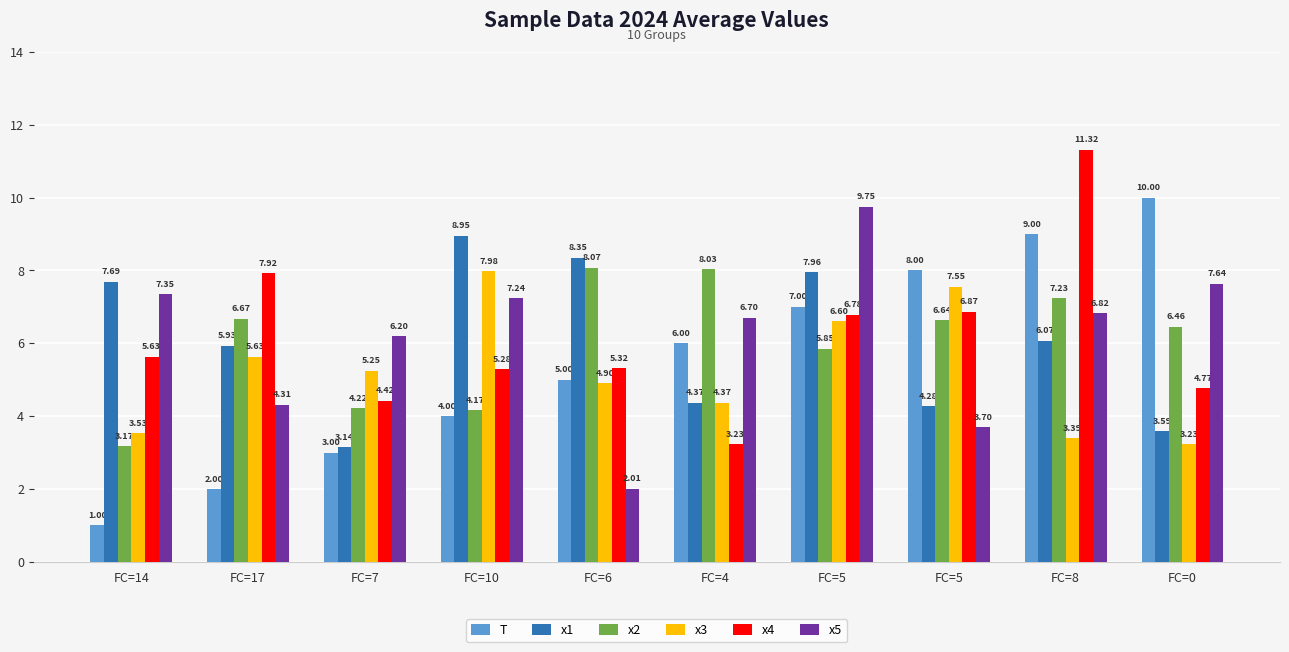

At FC=17, list the series in order from largest to smallest.

x4, x2, x1, x3, x5, T